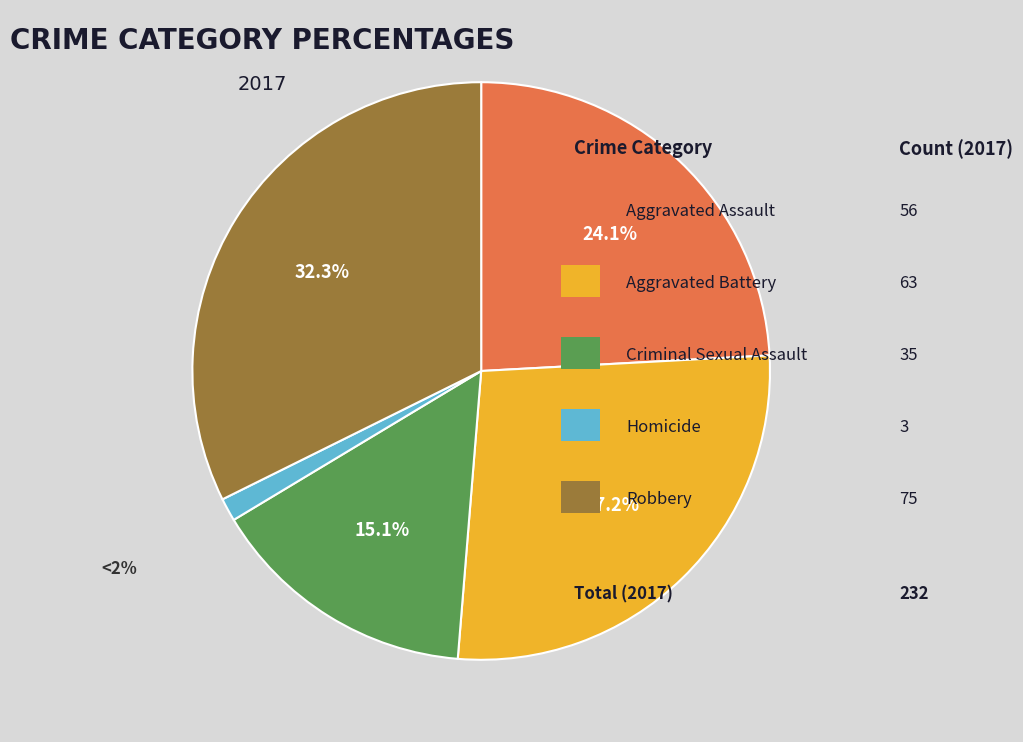

Is there a majority slice in this chart?

No